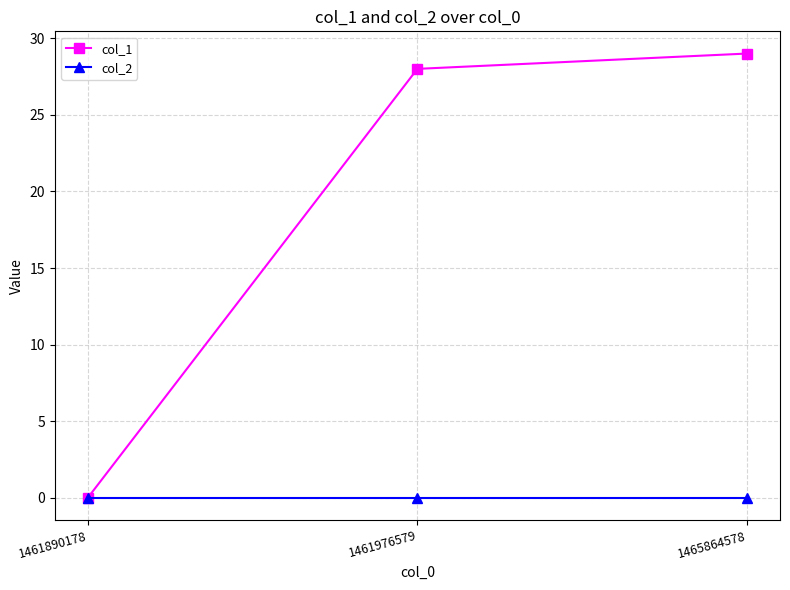

Count the number of categories in the chart.

3